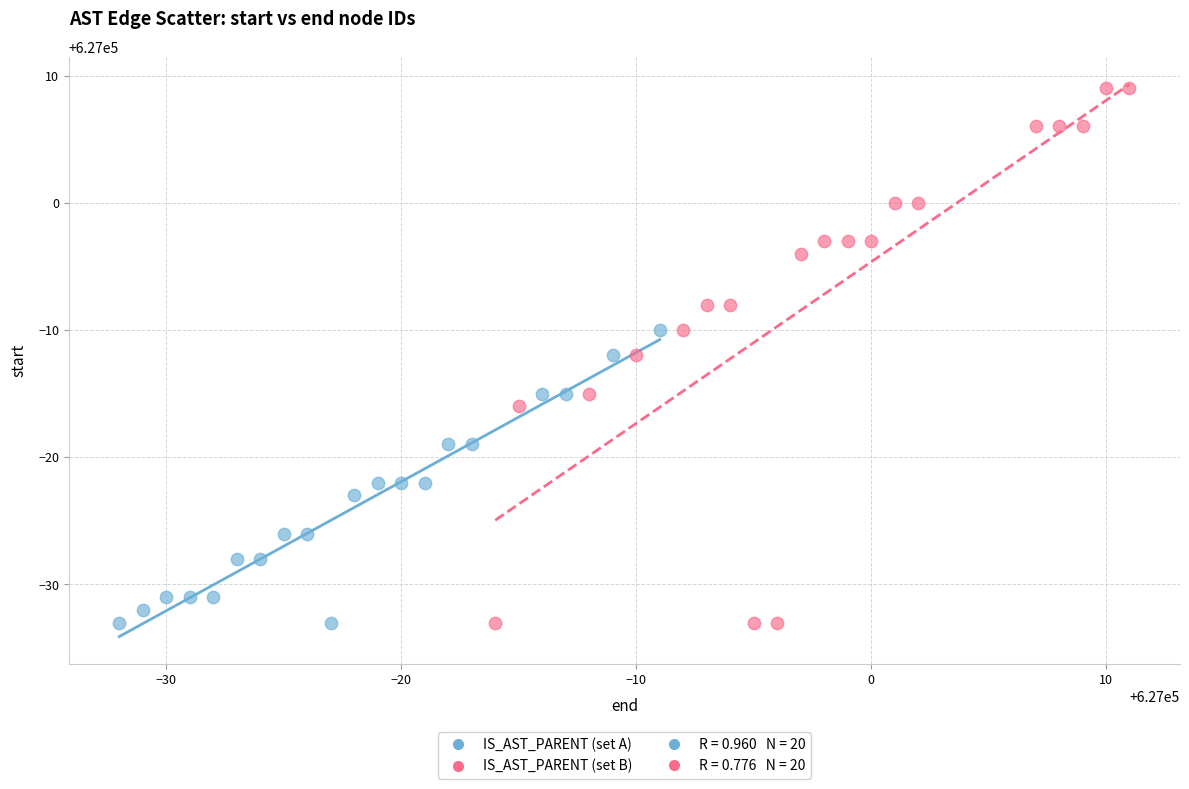

Which series contains the highest Y value?

IS_AST_PARENT (set B)